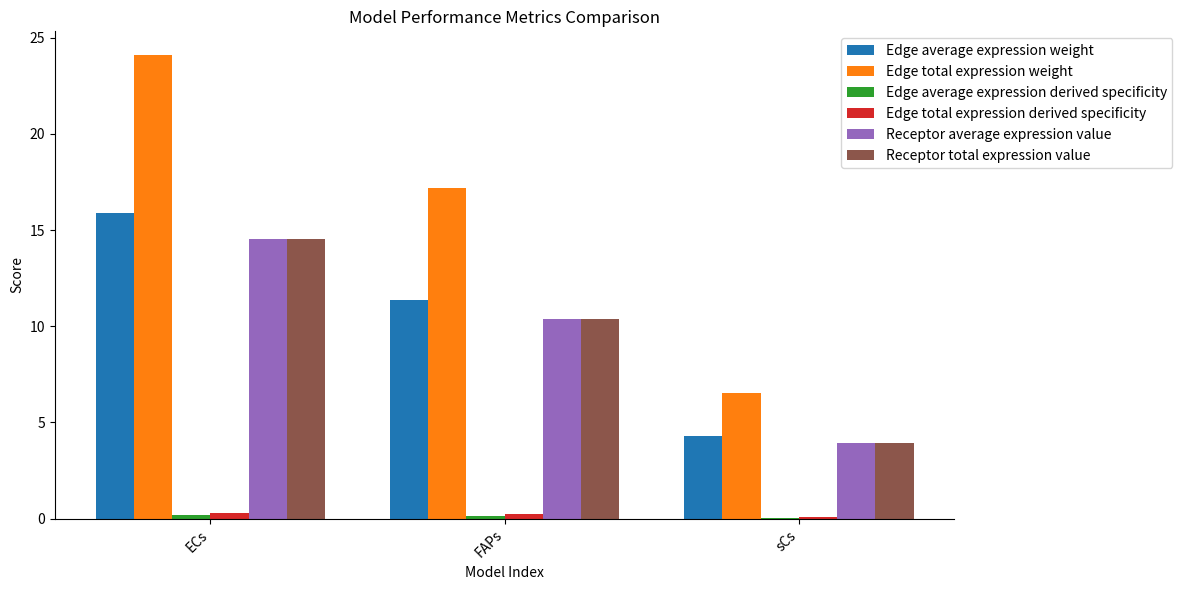

At which label does Edge total expression weight reach its peak?

ECs